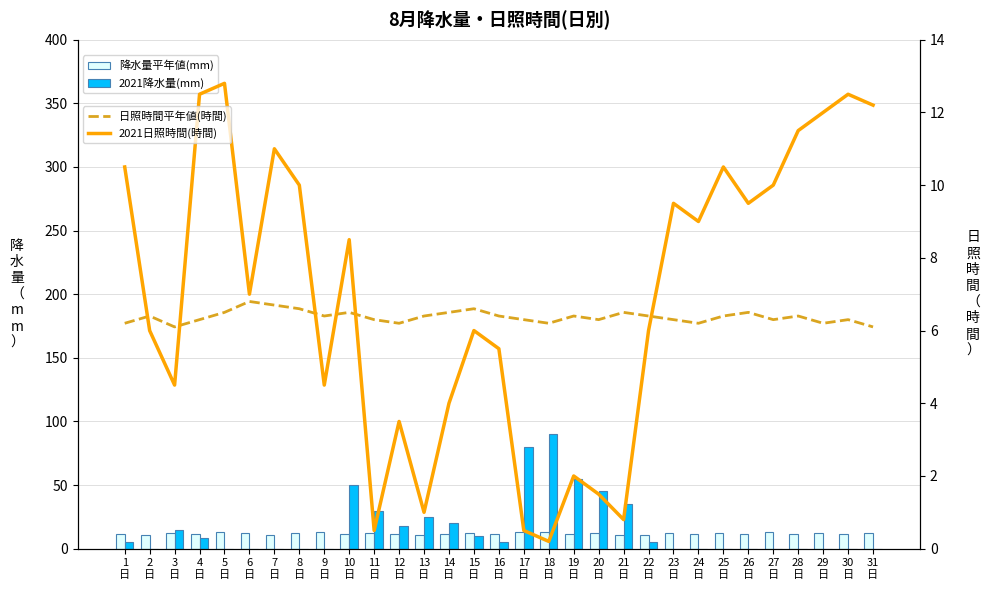

Between 30
日 and 14
日, which is larger?

30
日